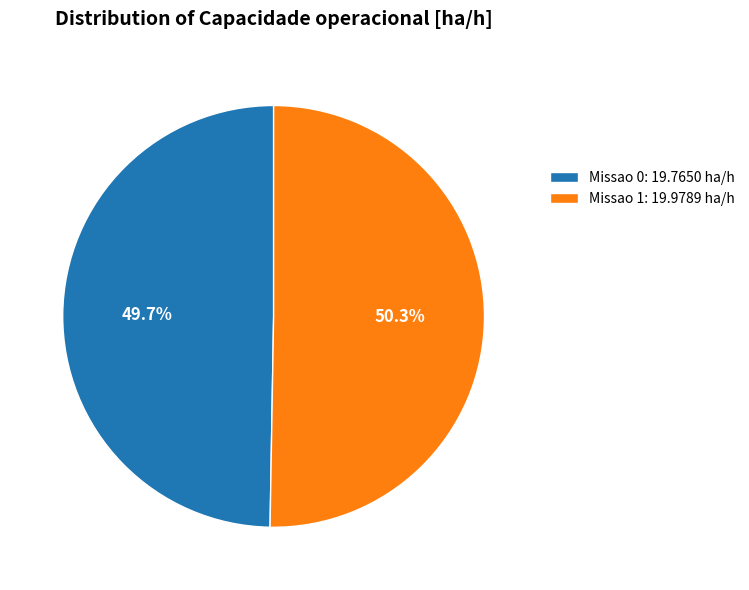

To the nearest percent, what is the average slice percentage?

50%